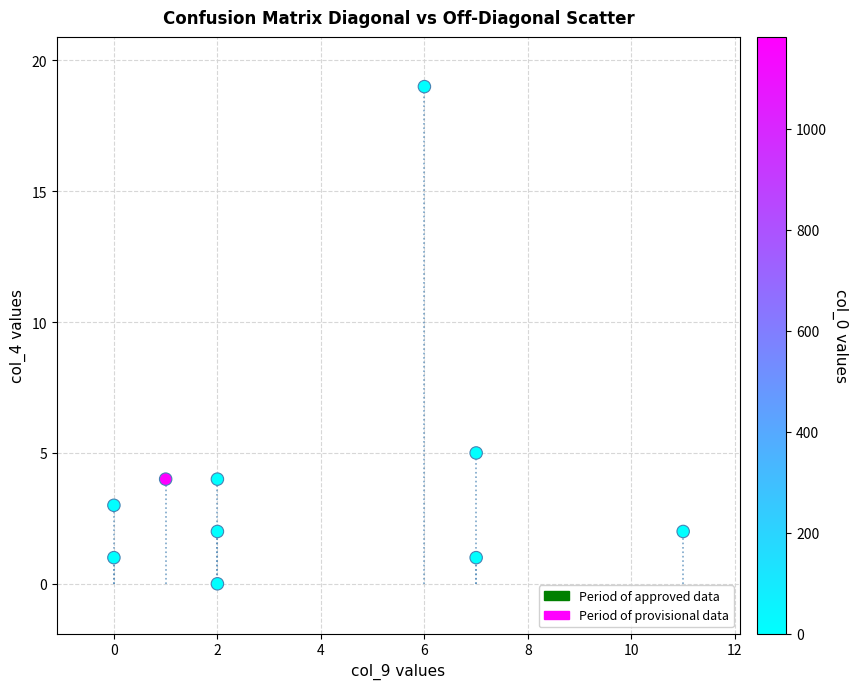

What Y value in the scatter plot is closest to 9?

5